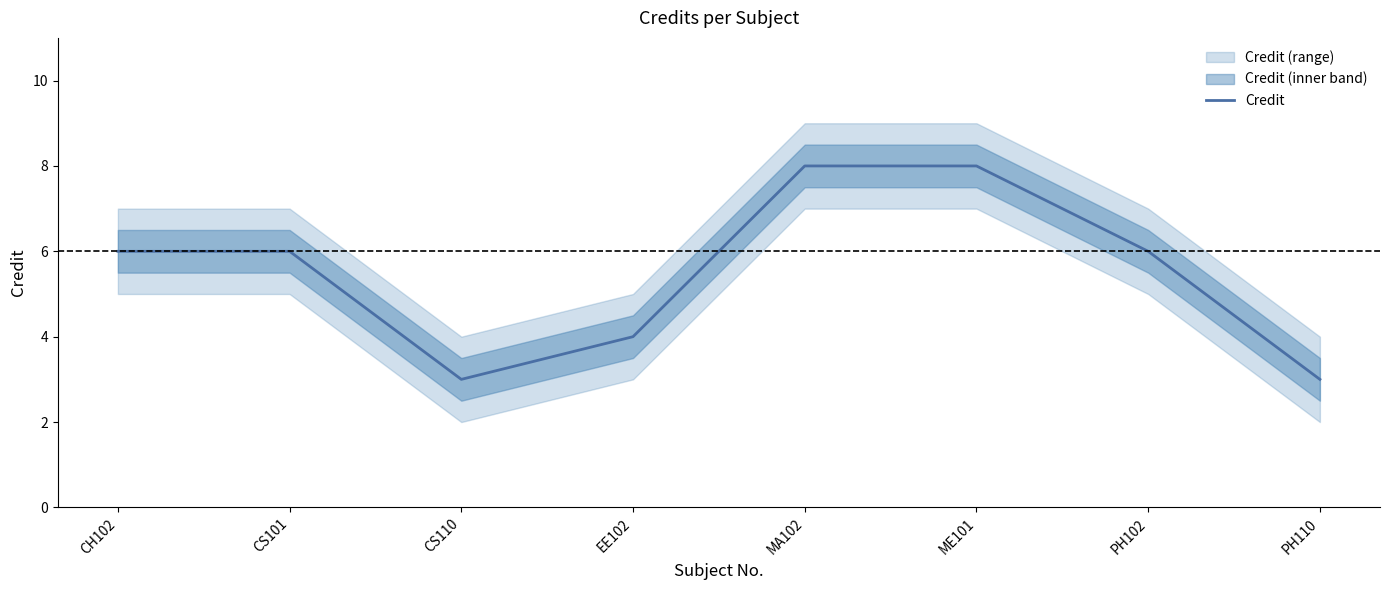

How many data points are above 6?

2